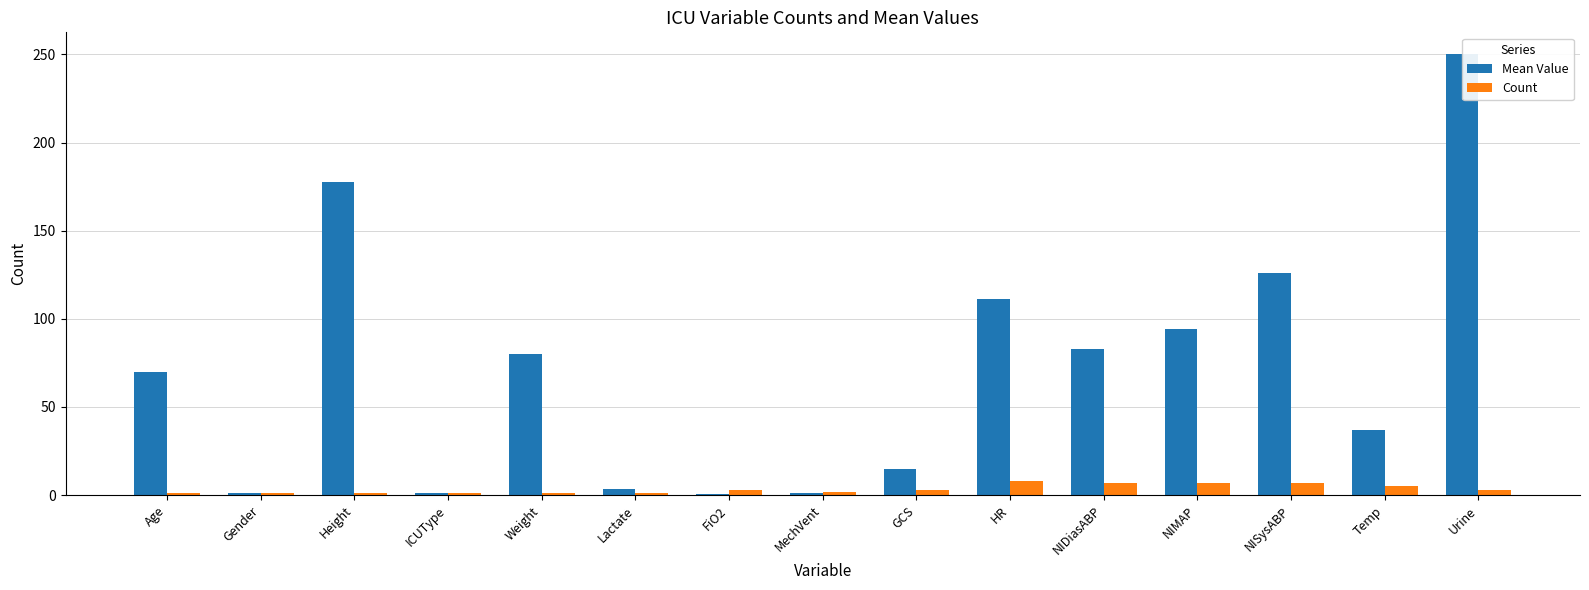

At which category is the sum across all series the highest?

Urine